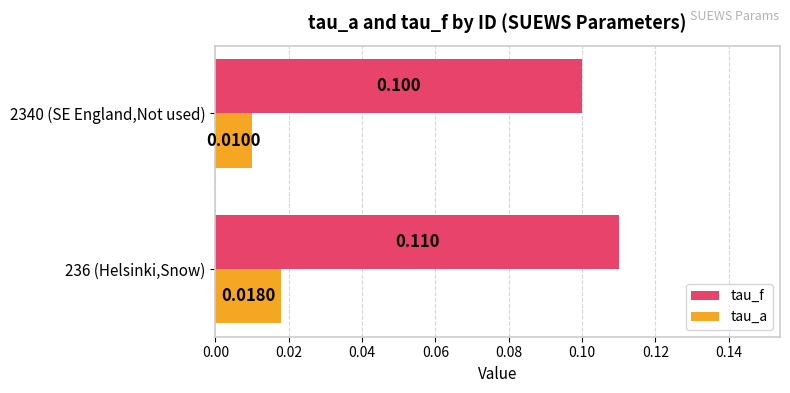

Which series has the largest total across all categories?

tau_f